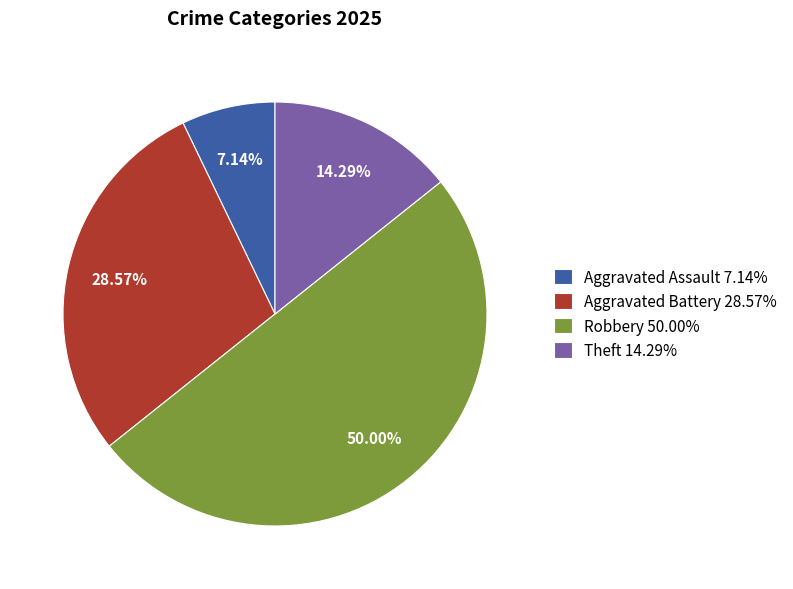

Does Aggravated Assault 7.14% account for over 50% of the chart?

No